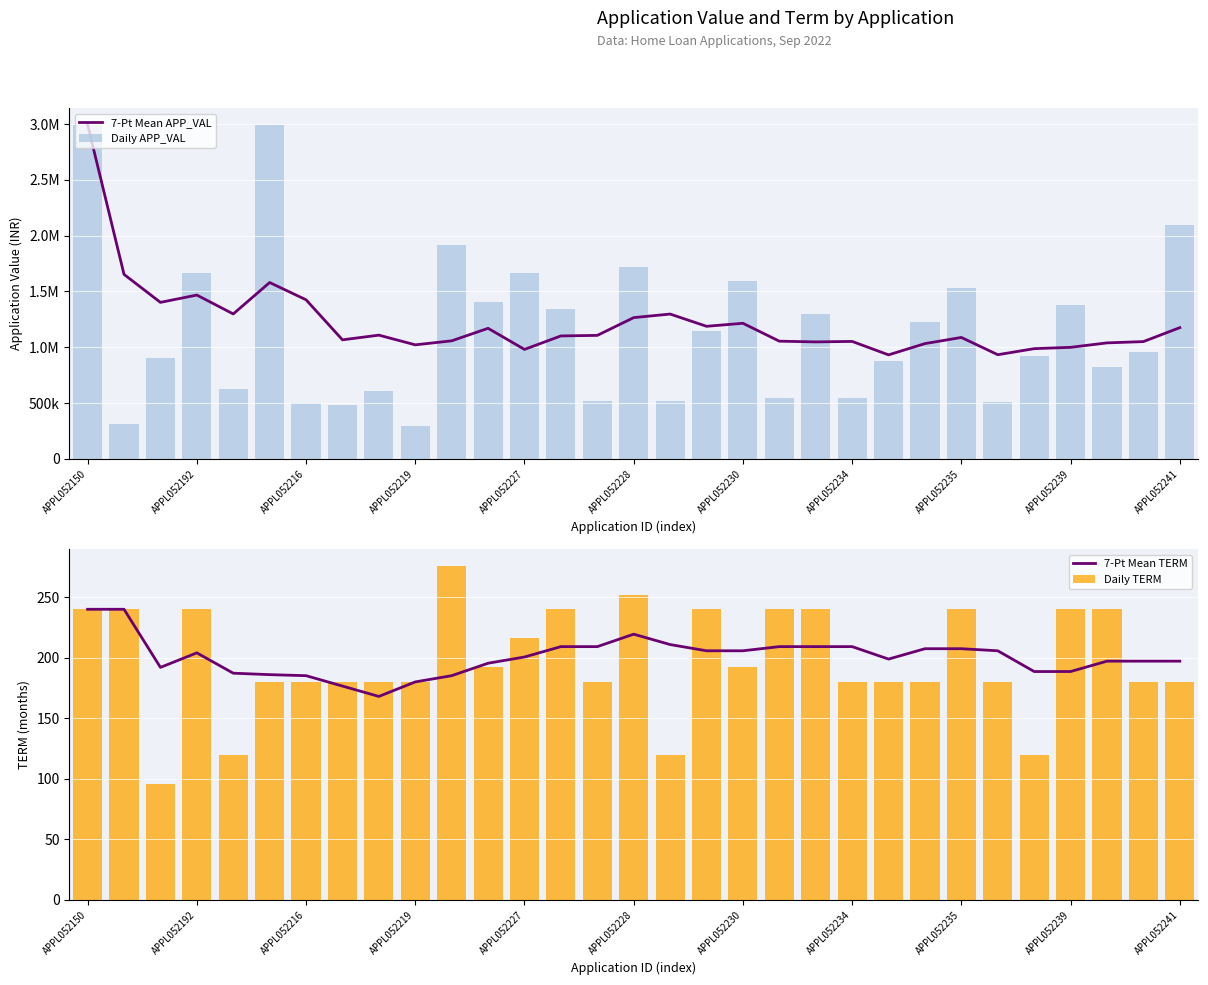

How many values in the 7-Pt Mean APP_VAL series exceed 1101168?

16